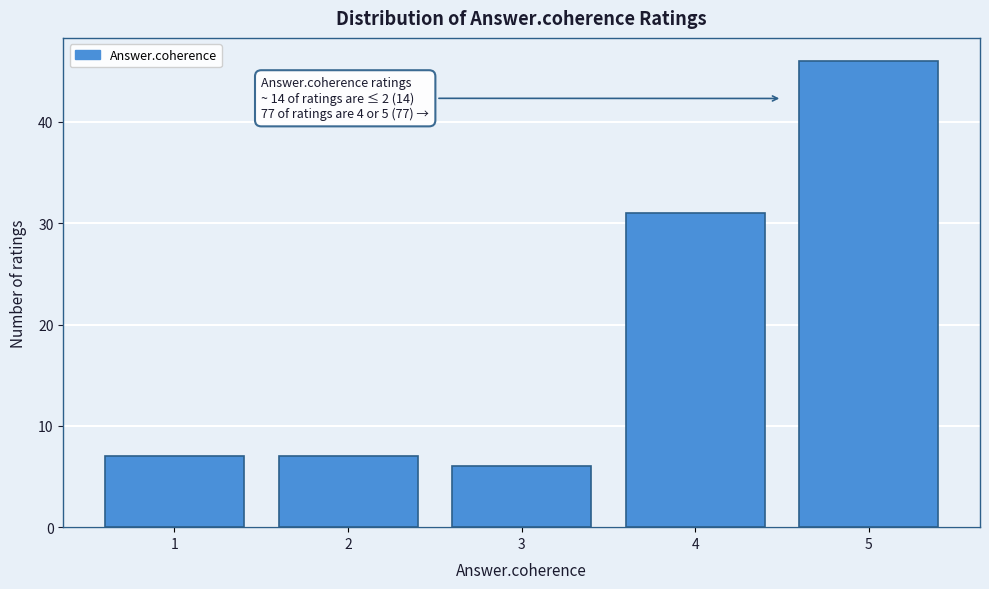

Reading left to right, transcribe all the data shown in this chart.

7	7	6	31	46